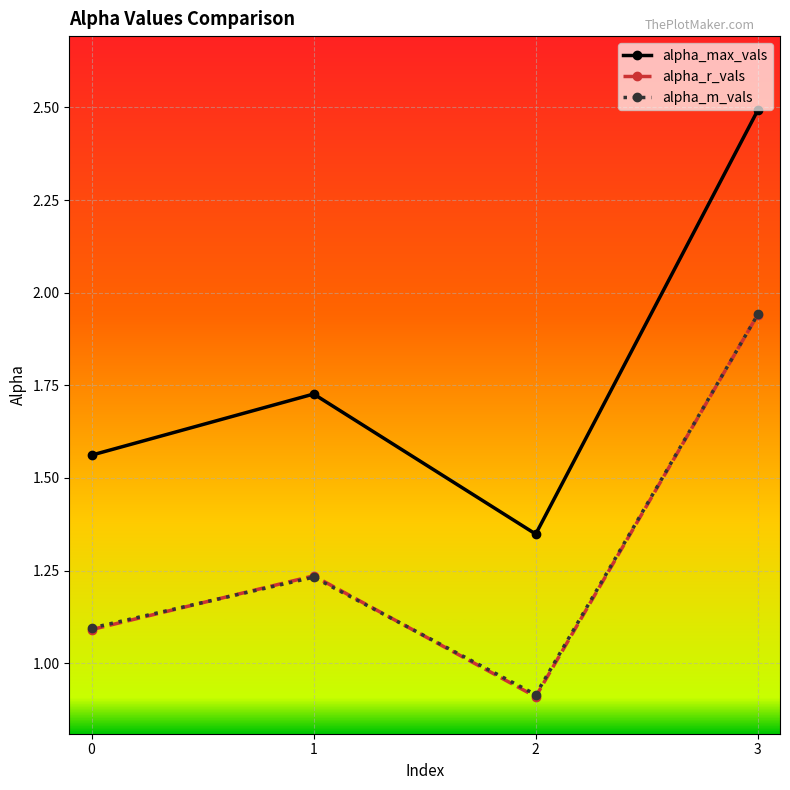

What is the greatest value displayed?

2.5